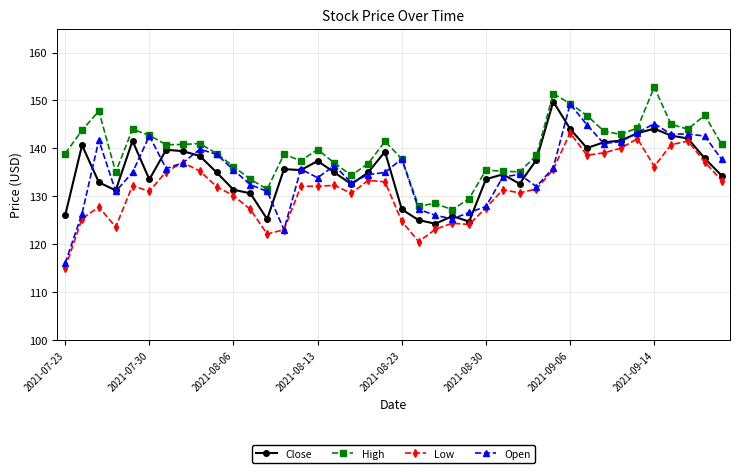

True or false: High and Low cross at least once.

False